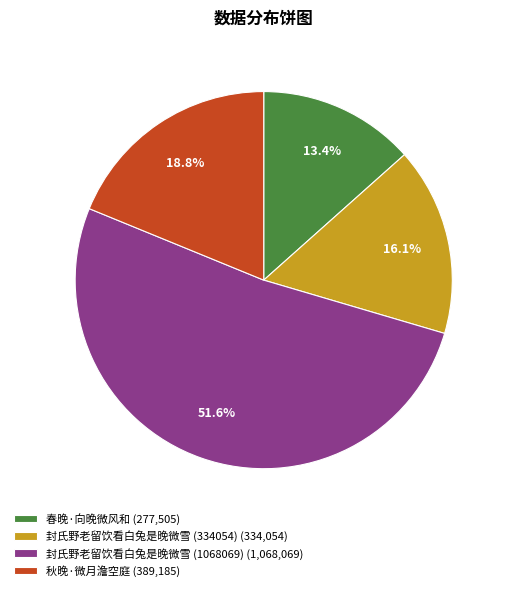

How many slices are in this pie chart?

4